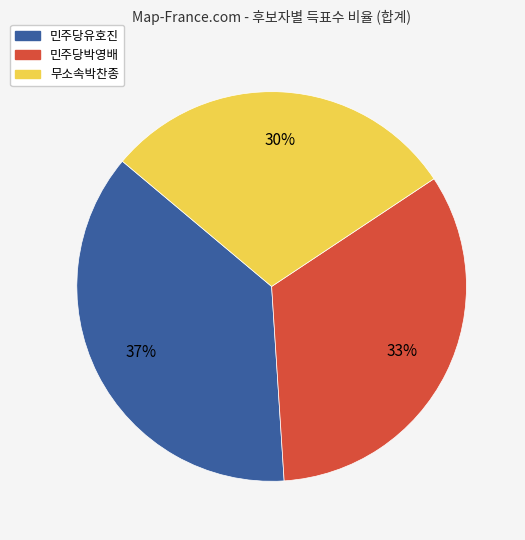

Combined, do 민주당박영배 and 무소속박찬종 account for over 50%?

Yes